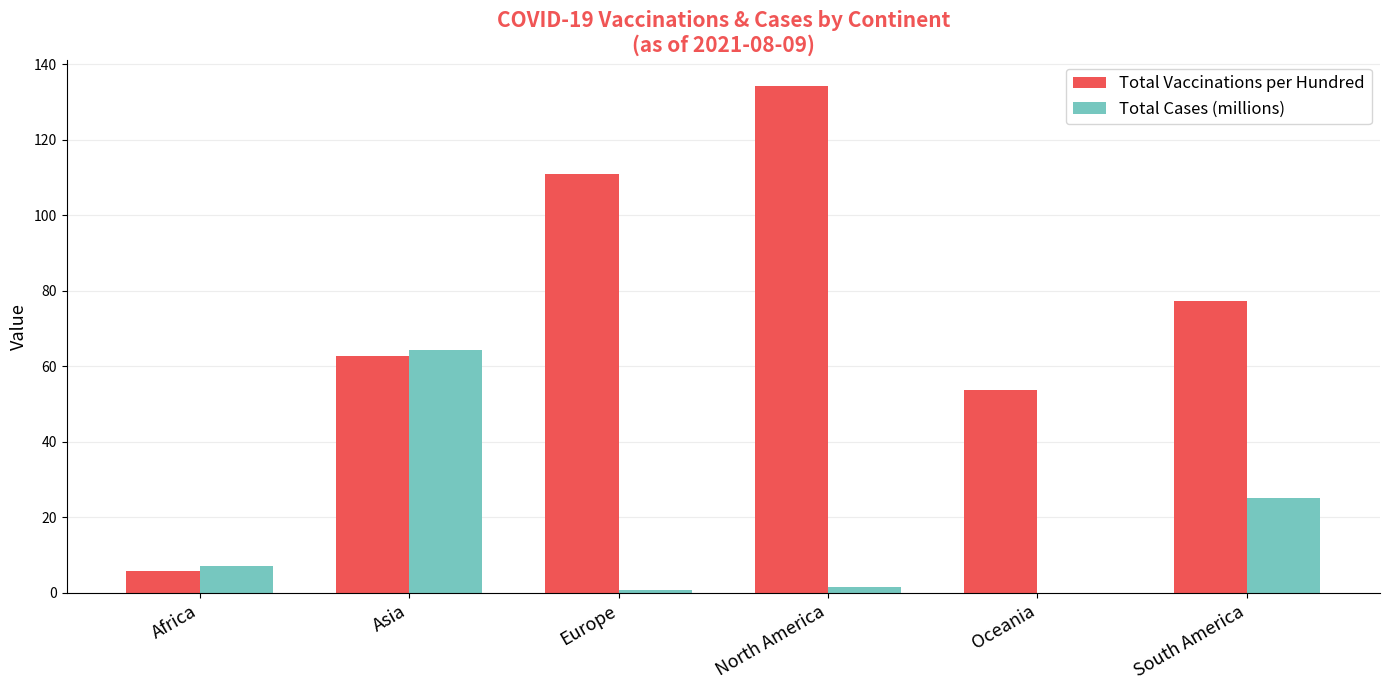

True or false: Total Cases (millions) has a value of 7.3 at South America.

False